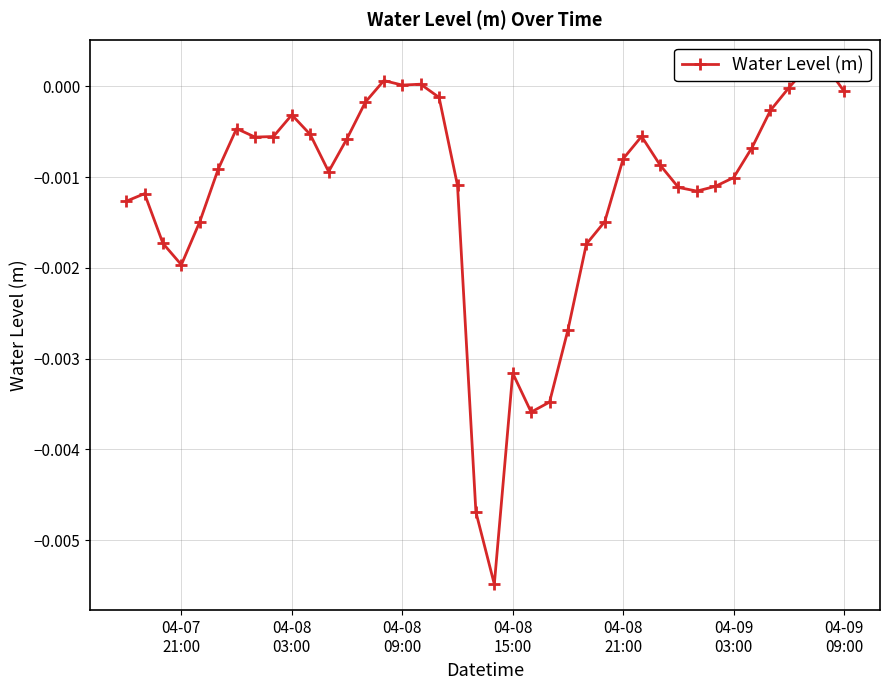

Is it true that the value at 12 is -0.0?

False